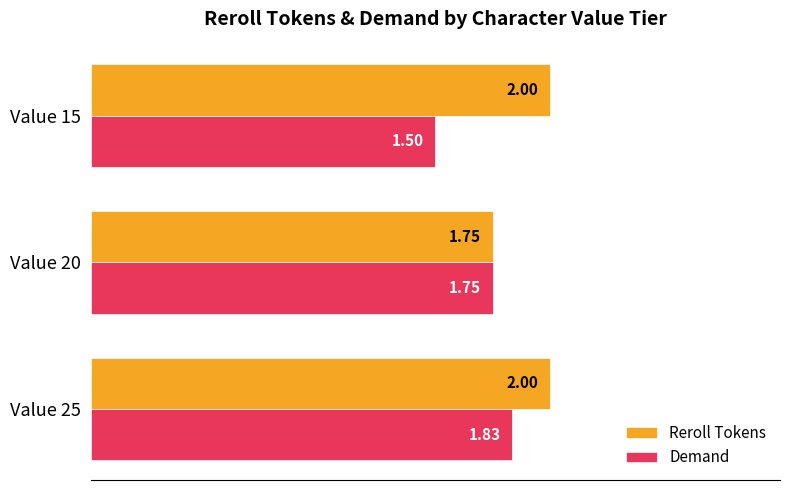

What is the difference between the highest and lowest values at Value 15?

0.5